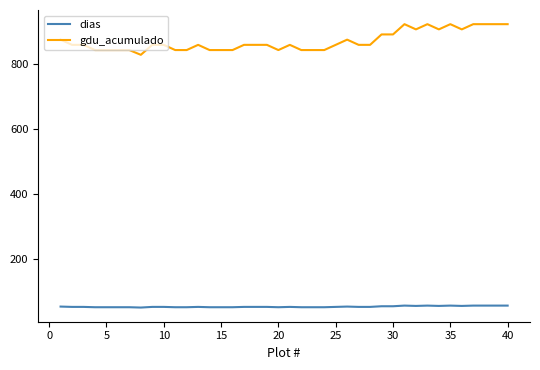

What is the minimum value for gdu_acumulado?

827.0